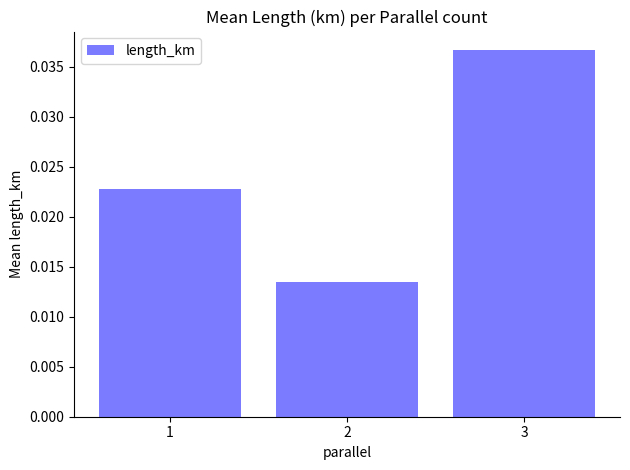

Where is the data nearest to the value 0?

2